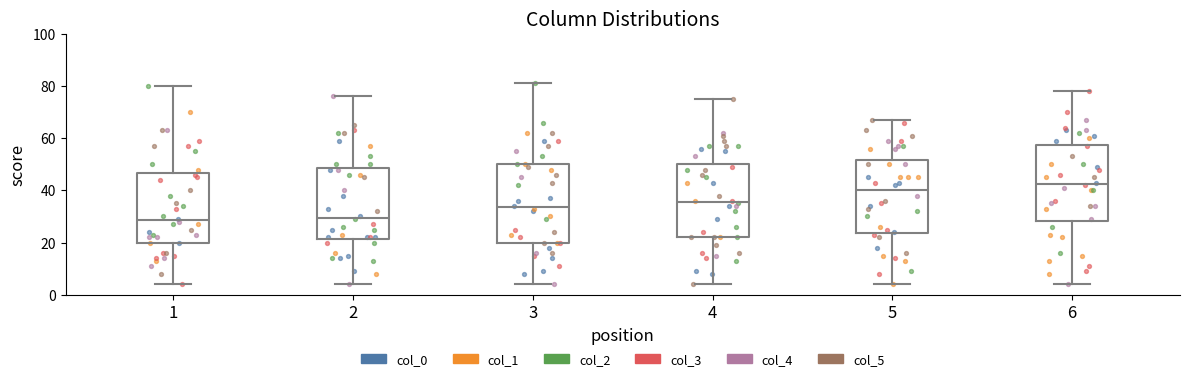

Reading left to right, transcribe this box plot: for each box, give where its median line is, the range the box spans, and where its two whiskers end, as read against the y-axis. The values are not printed on the chart, so give them approximately, as read against the axis.

1: median 28, box 20 to 46, whiskers 4 to 80
2: median 30, box 22 to 48, whiskers 4 to 76
3: median 34, box 20 to 50, whiskers 4 to 82
4: median 36, box 22 to 50, whiskers 4 to 76
5: median 40, box 24 to 52, whiskers 4 to 68
6: median 42, box 28 to 58, whiskers 4 to 78